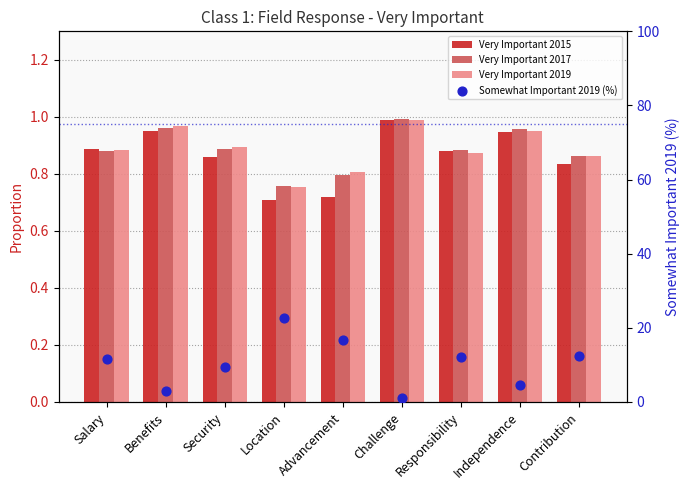

What is the total value across all series at Challenge?

4.1